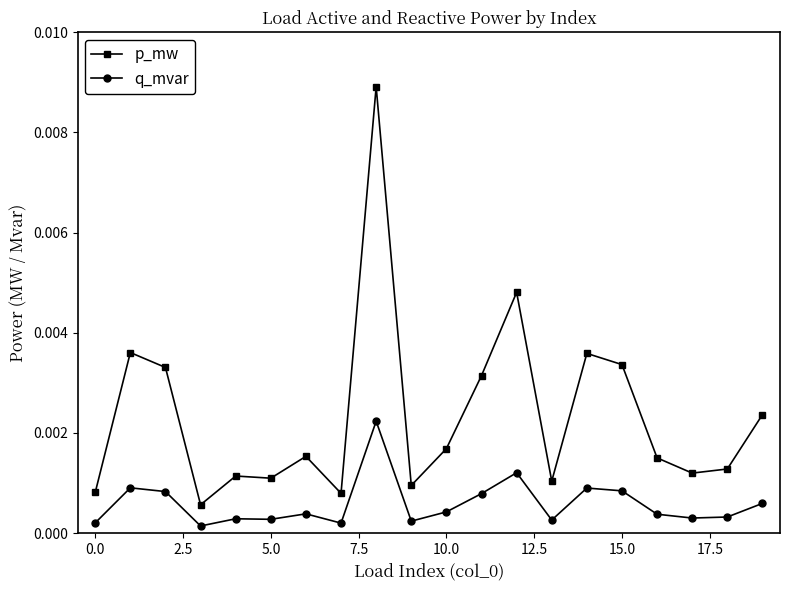

Is this an area chart (filled region under the line)?

No